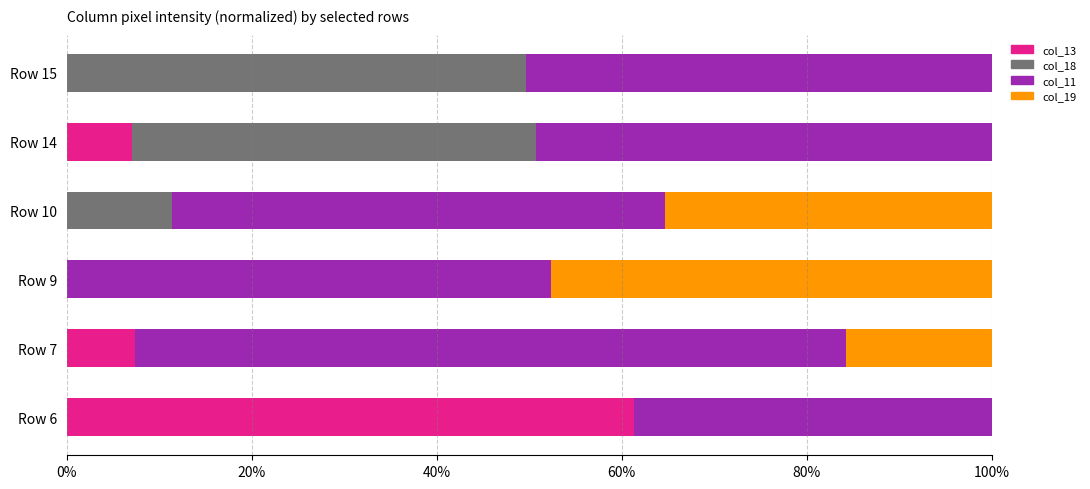

Count the number of data series in this chart.

4